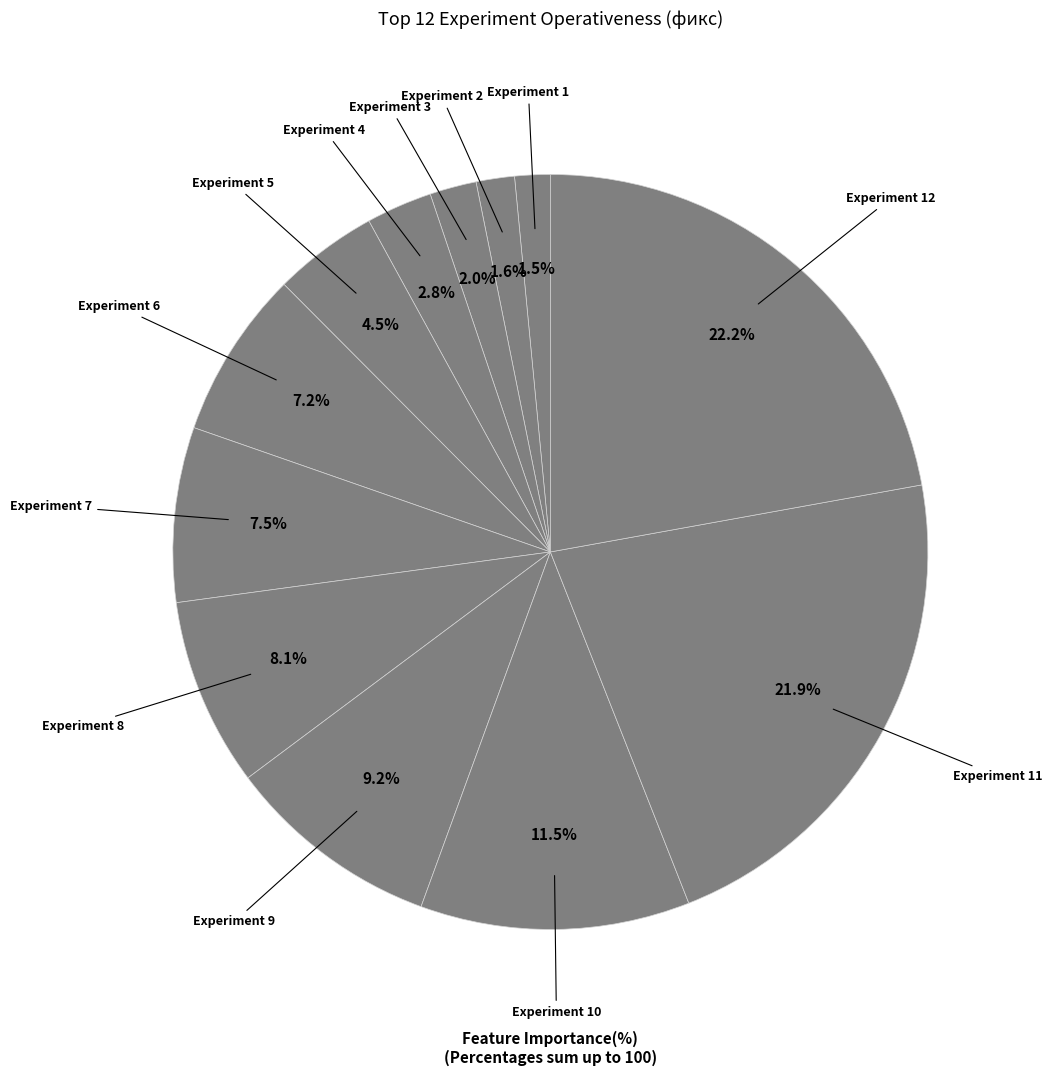

How many segments does this pie chart have?

12